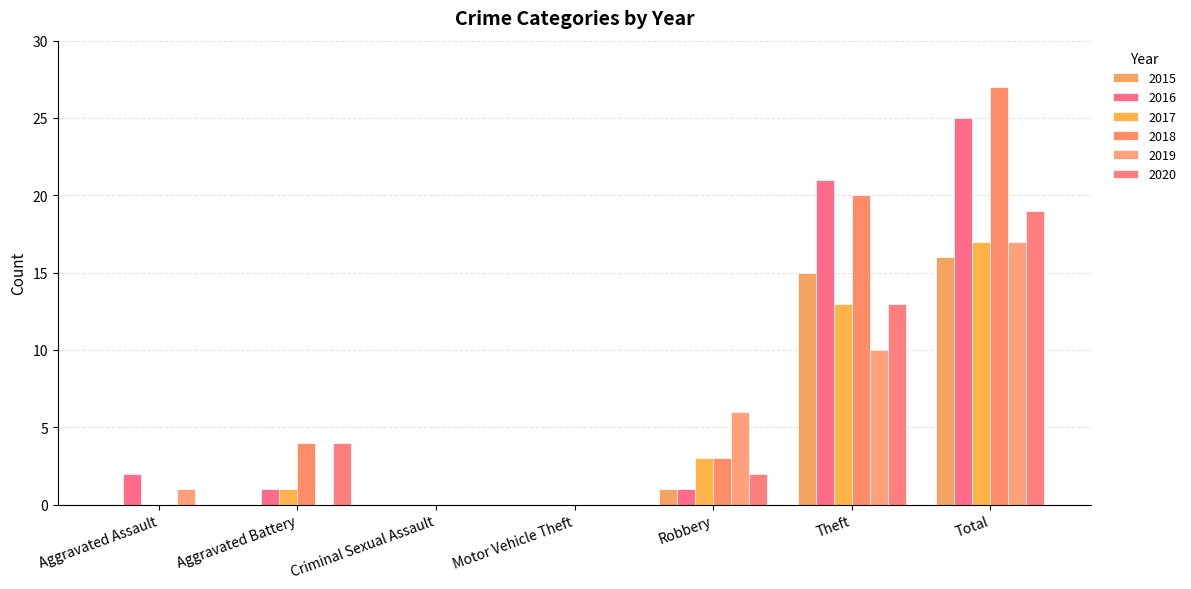

What is the label of the 2nd bar from the left?

Aggravated Battery